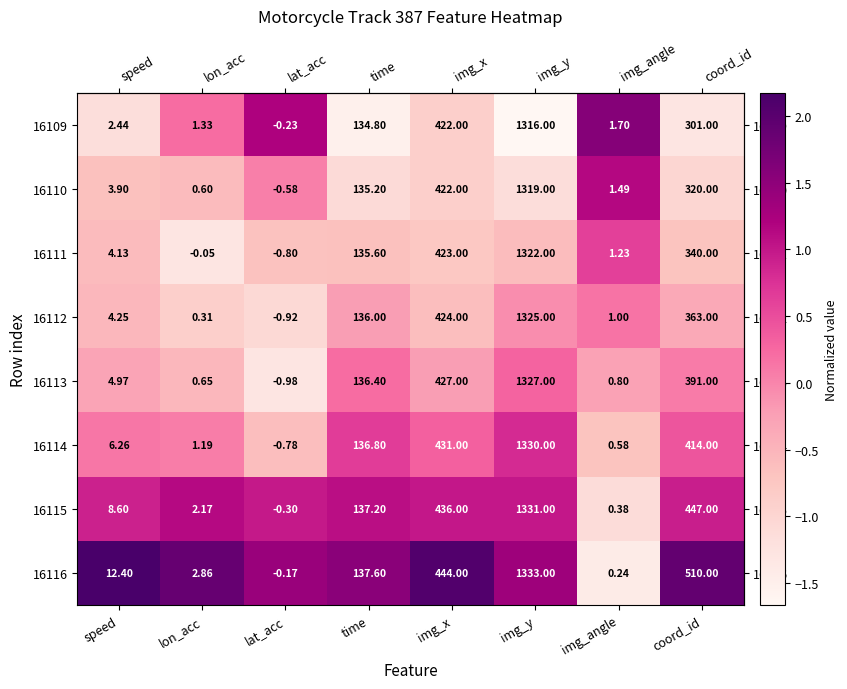

Where is 16109 nearest to the value 657?

img_x